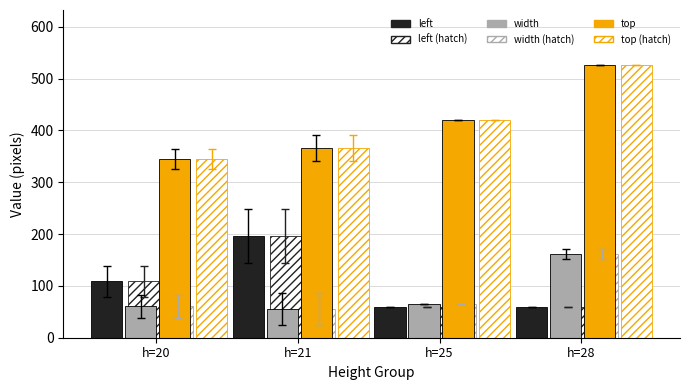

Is it true that left (hatch) equals 108.5 at h=20?

True